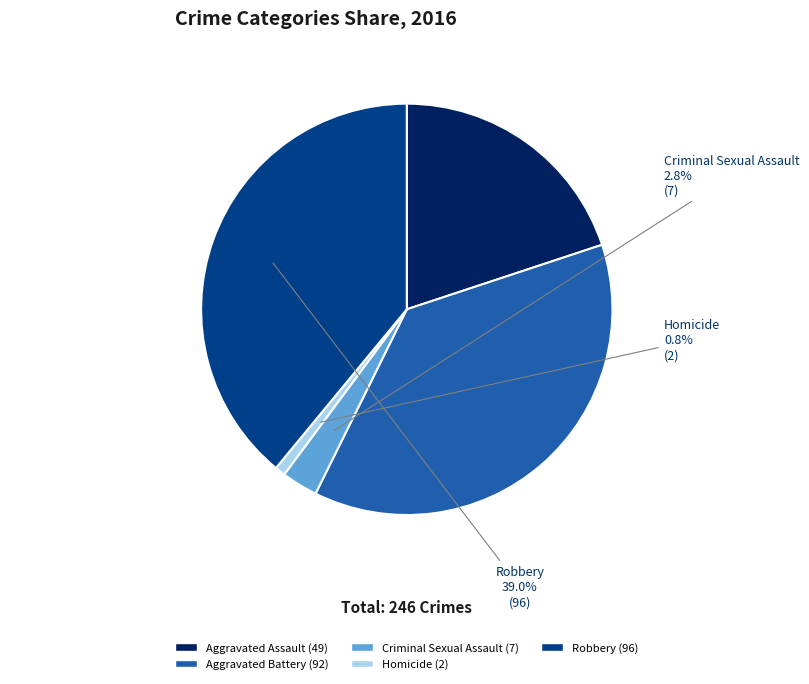

How many segments does this pie chart have?

5